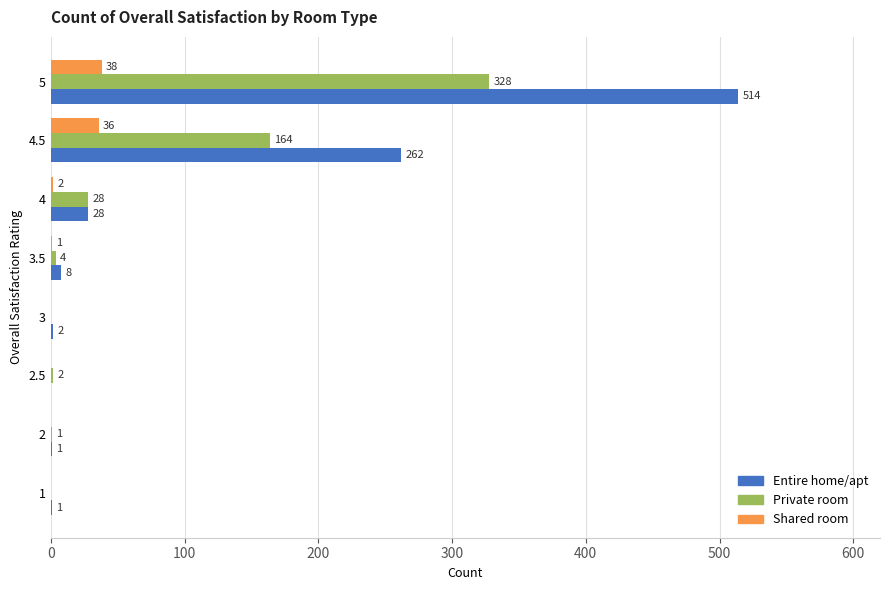

What are all the series names shown in the legend?

Entire home/apt, Private room, Shared room